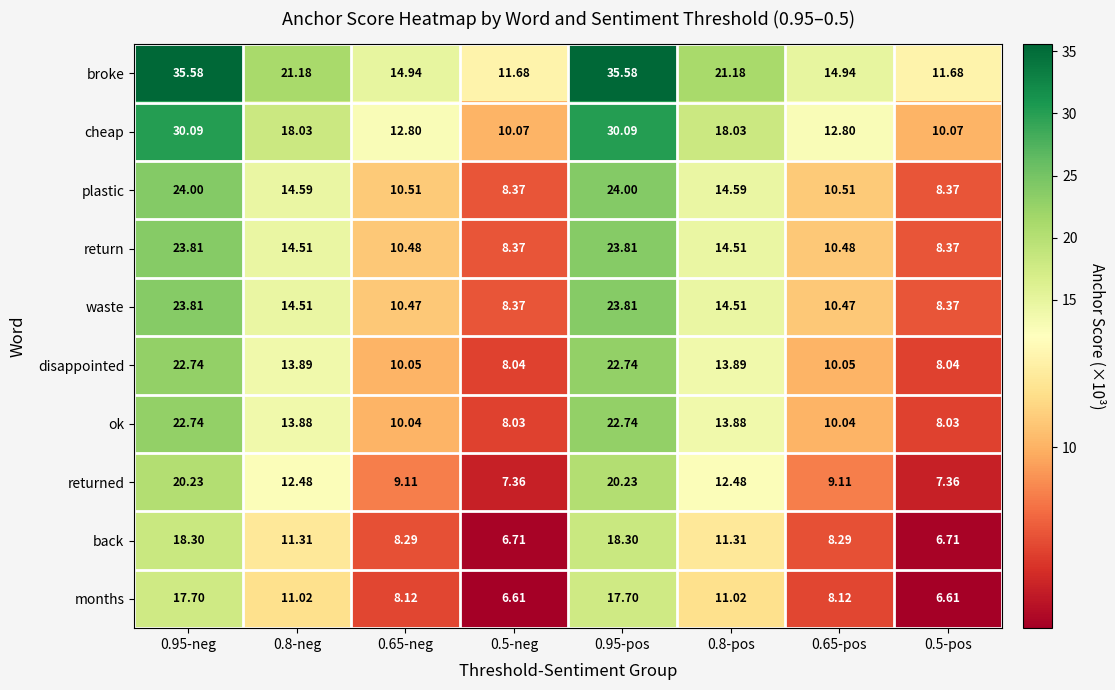

Which series has the largest total across all categories?

broke